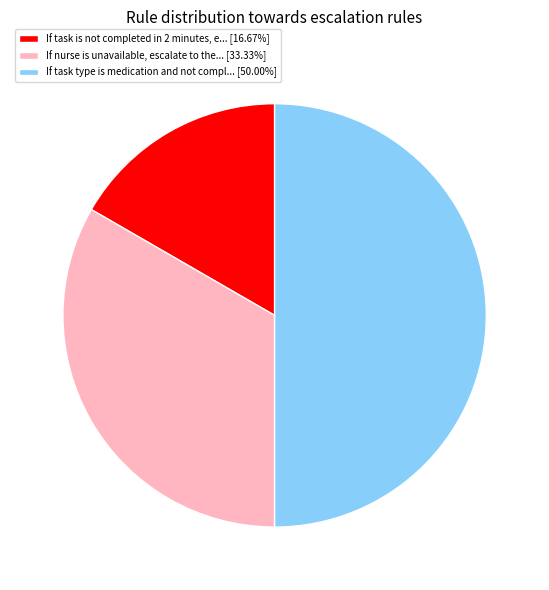

Count the number of slices in the pie.

3